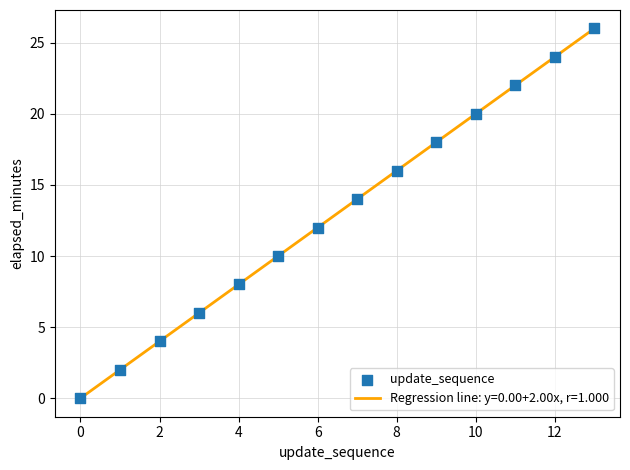

What is the difference between the maximum and minimum values?

26.0